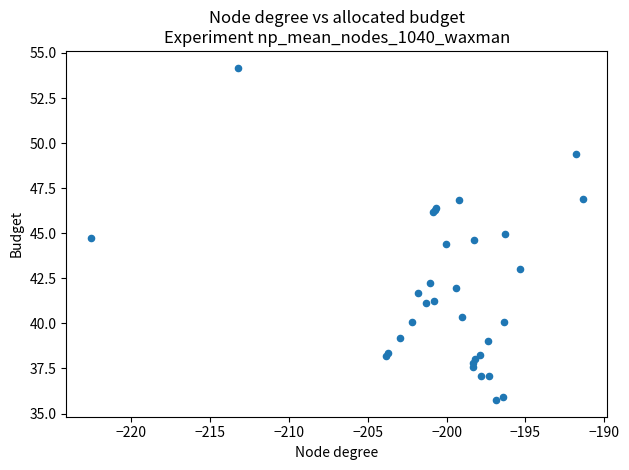

What Y value in the scatter plot is closest to 44?

44.4